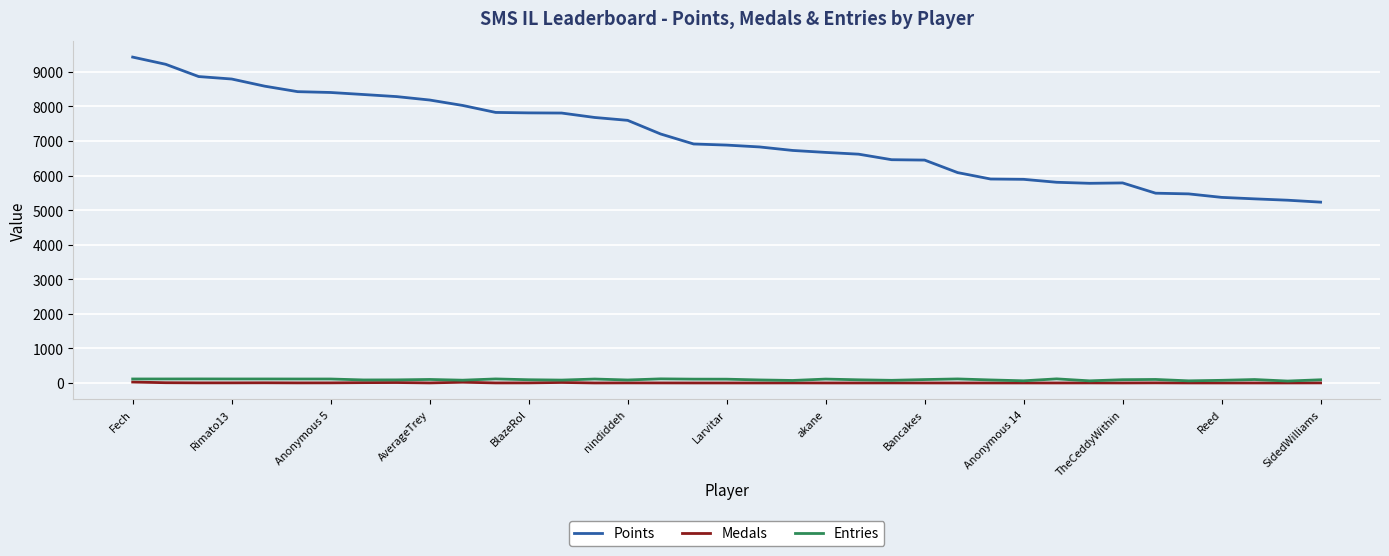

Which series has the largest total across all categories?

Points